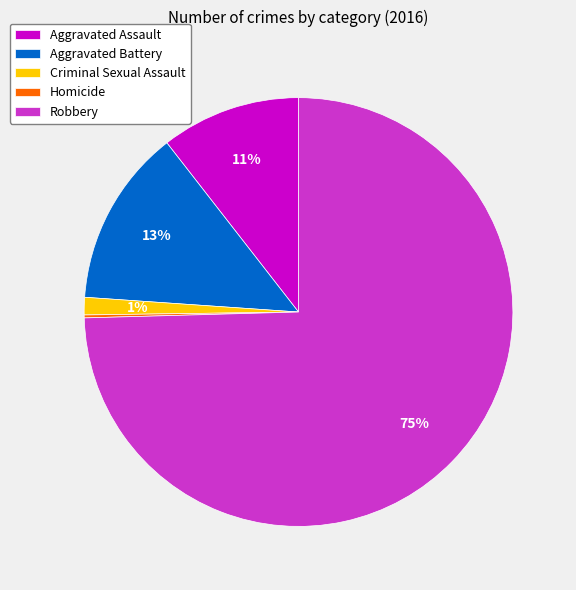

To the nearest percent, what percentage of the pie is Robbery?

75%